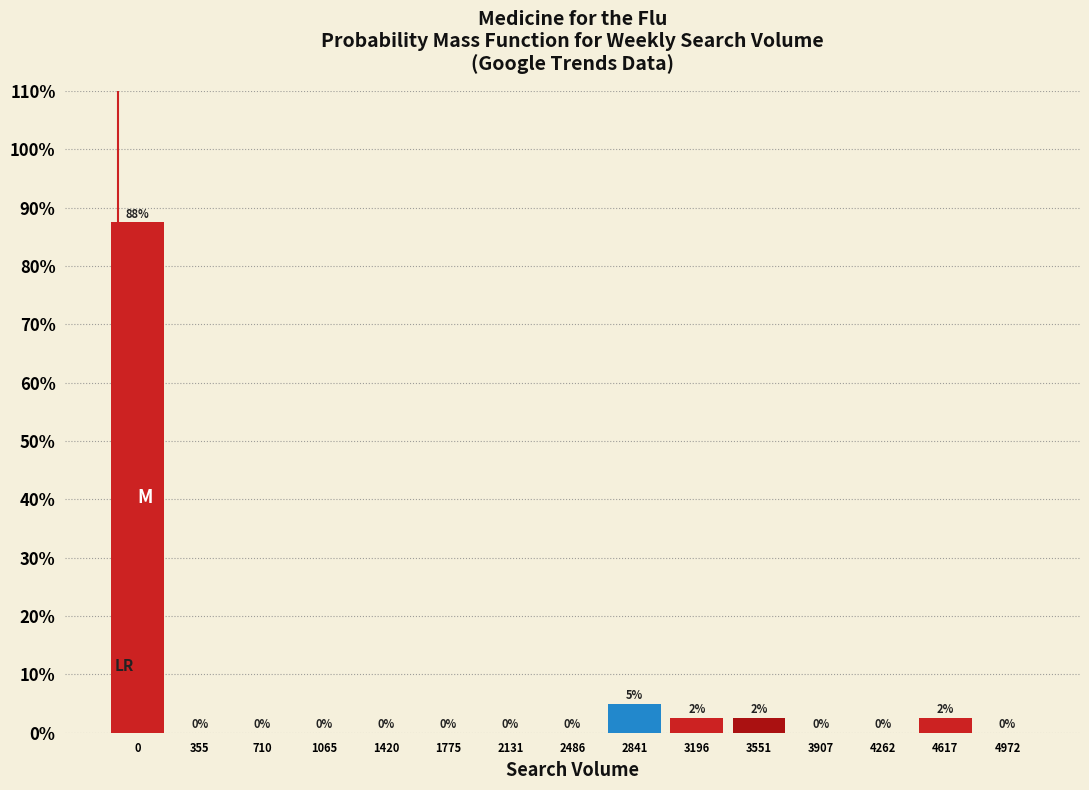

The chart shows a value of 0.0 at 3907. True or false?

True